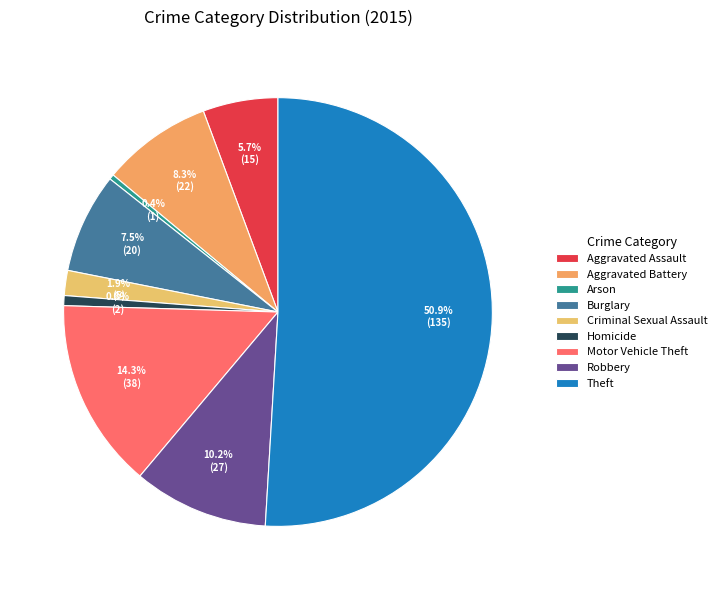

How many slices are in this pie chart?

9